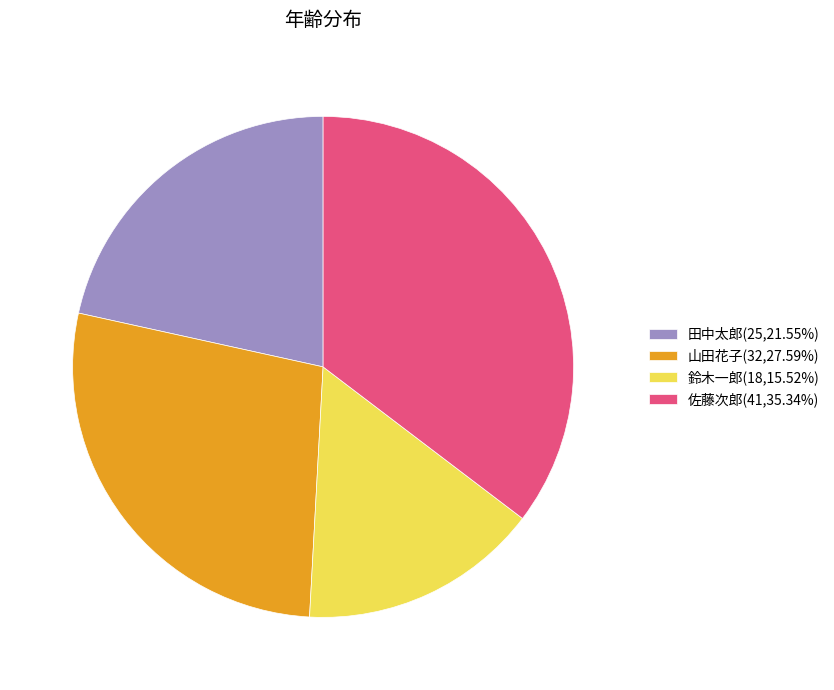

Do 鈴木一郎(18,15.52%) and 田中太郎(25,21.55%) together represent more than half of the pie?

No